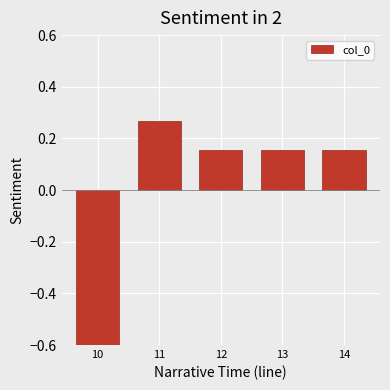

Rank the categories by value from highest to lowest.

11, 14, 13, 12, 10